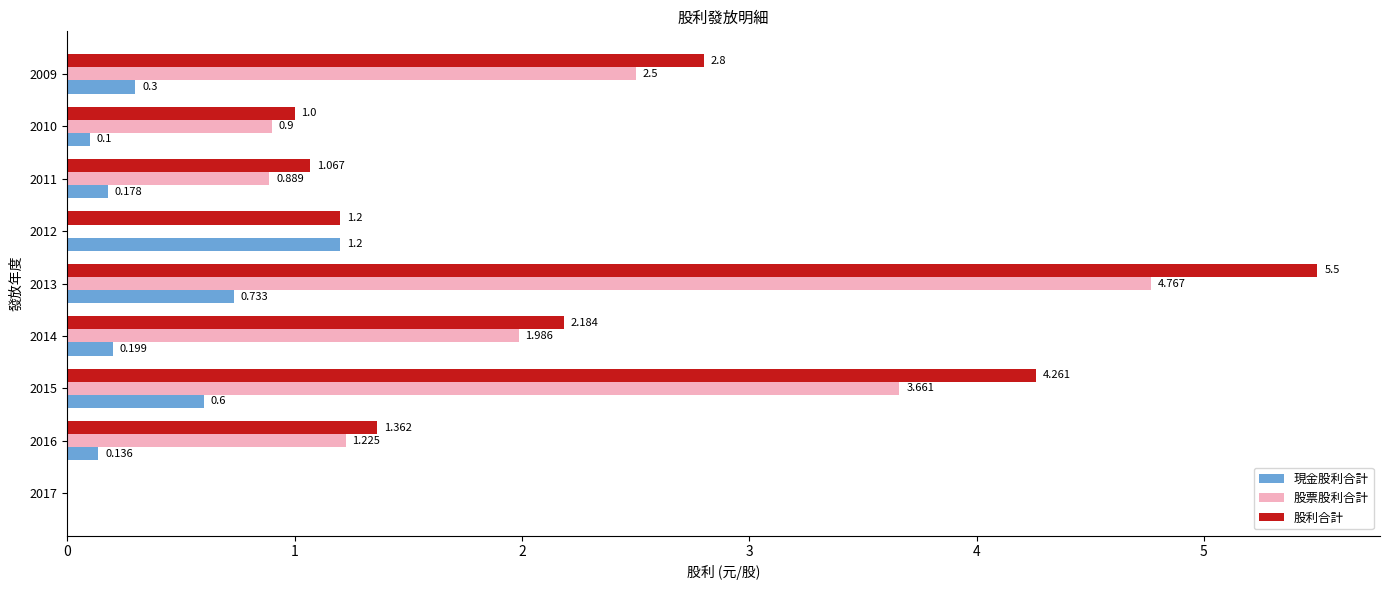

Which series changed the most between 2015 and 2014?

股利合計